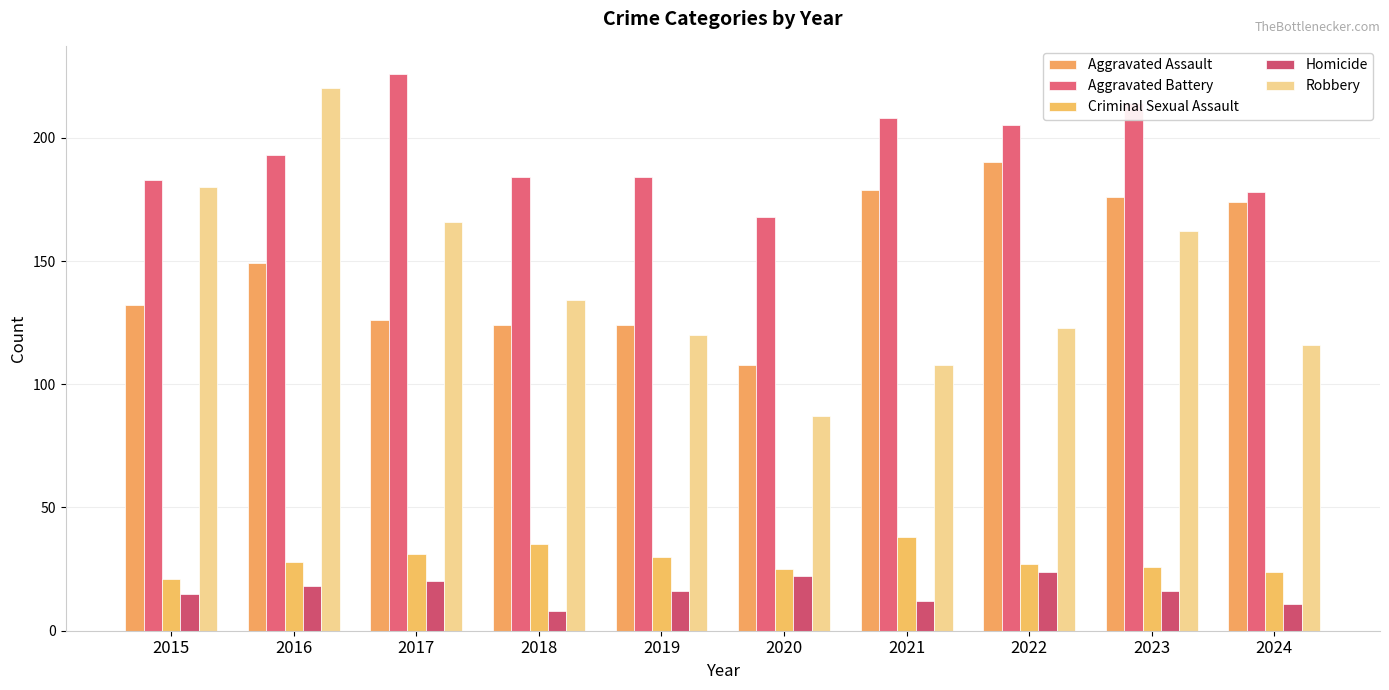

At which label is Aggravated Battery closest to 197?

2016